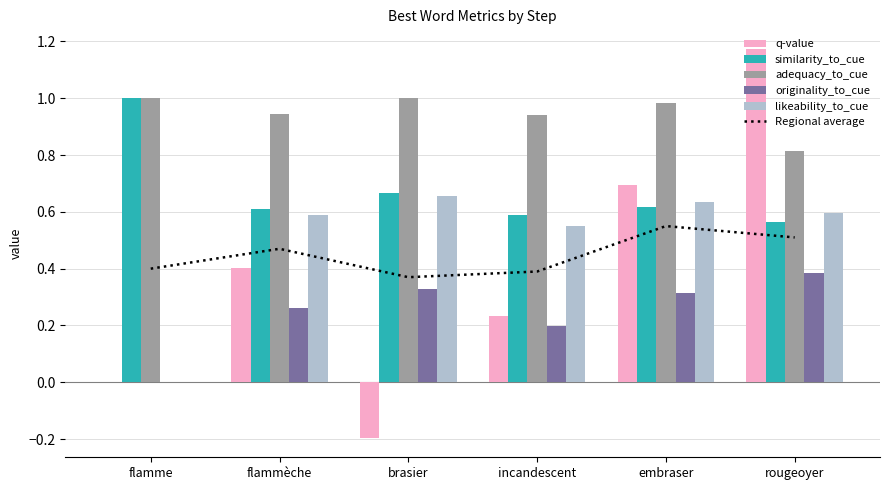

True or false: Regional average has a value of 0.4 at flamme.

True